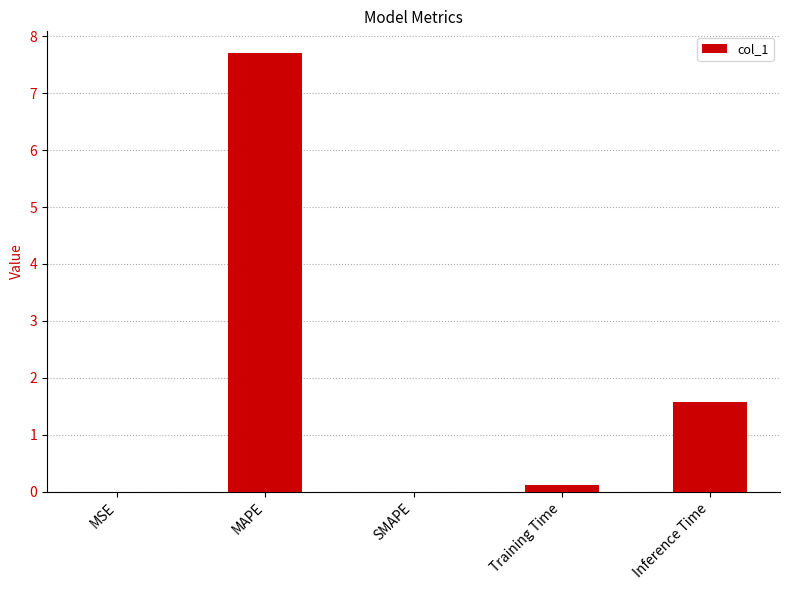

What is the change in value from MSE to Inference Time?

+1.6